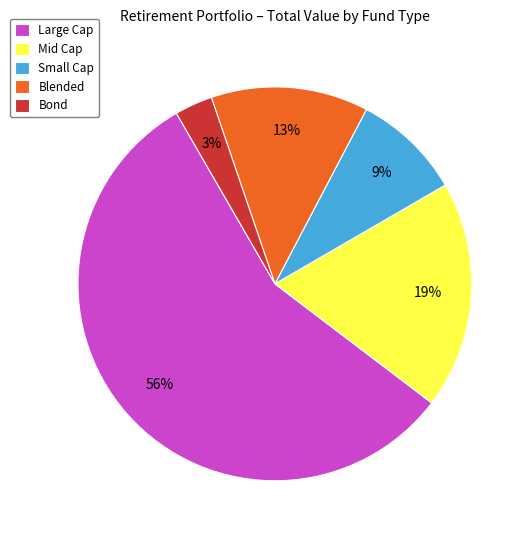

Is there any slice that represents more than half of the pie?

Yes